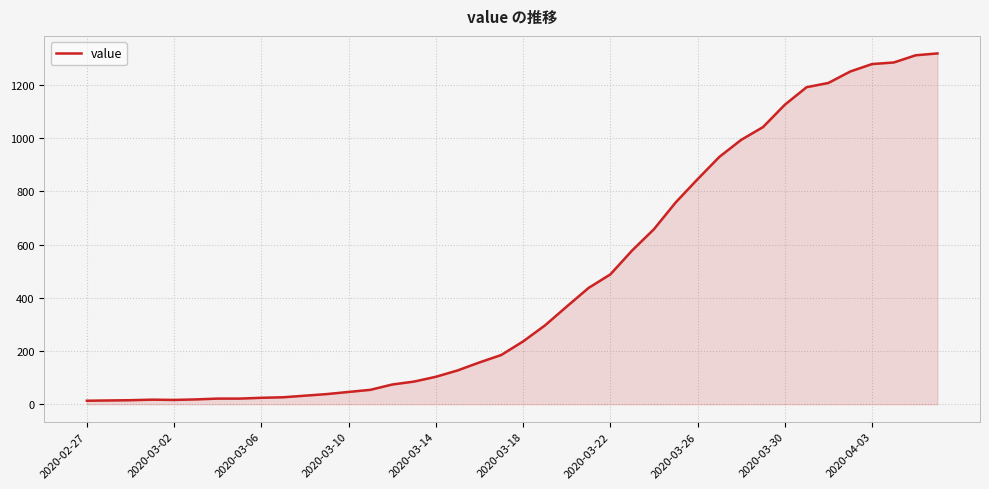

What is the greatest value displayed?

1319